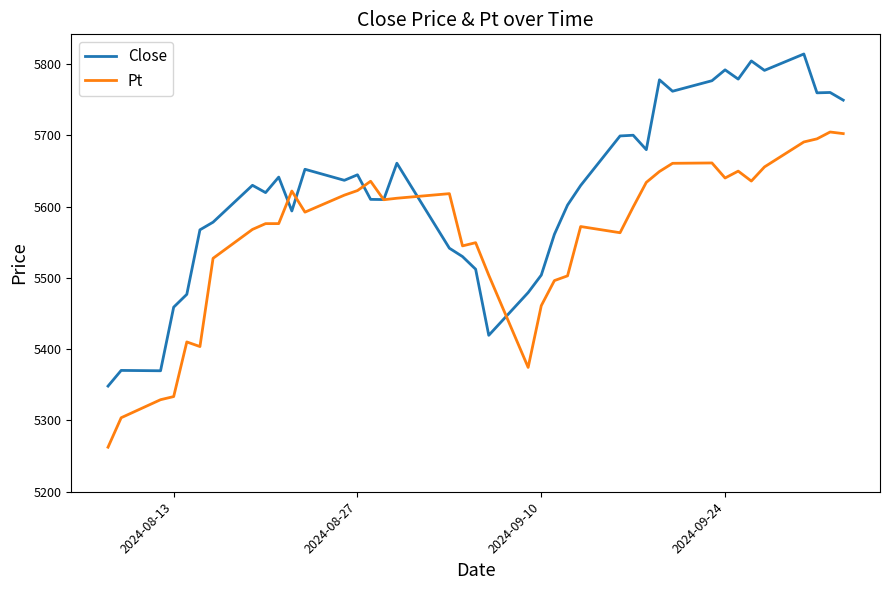

What is the difference between the maximum and minimum values in the Pt series?

442.3